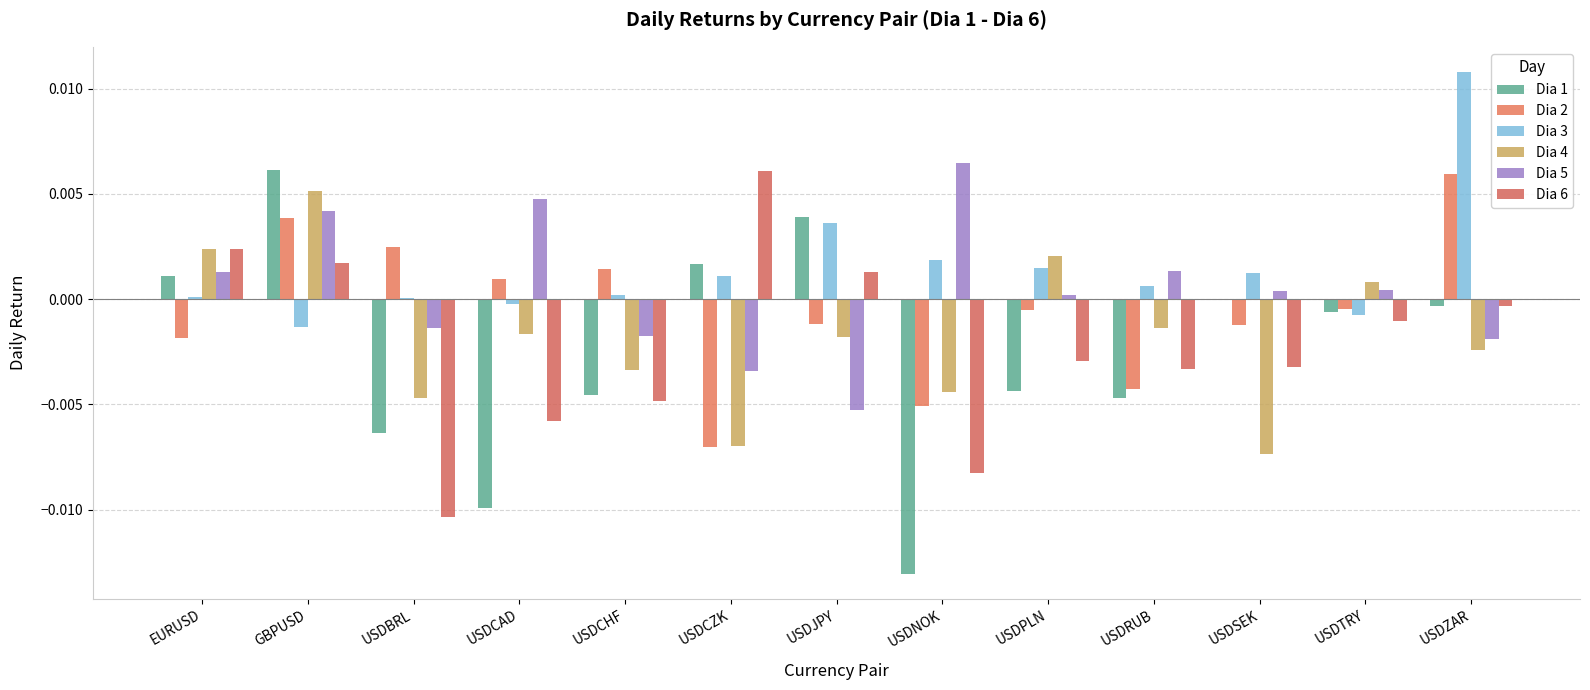

Rank the categories by Dia 3 value from highest to lowest.

USDZAR, USDJPY, USDNOK, USDPLN, USDSEK, USDCZK, USDRUB, USDCHF, EURUSD, USDBRL, USDCAD, USDTRY, GBPUSD